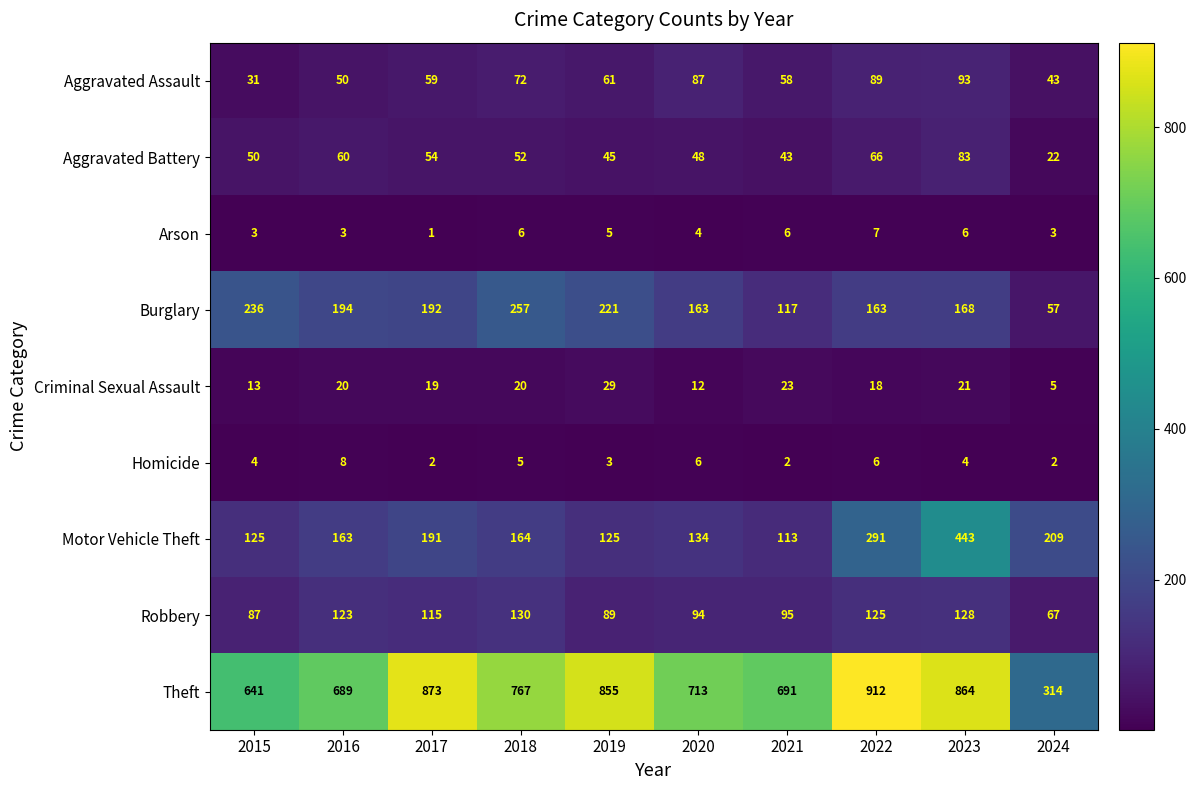

At which category is the sum across all series the highest?

2023